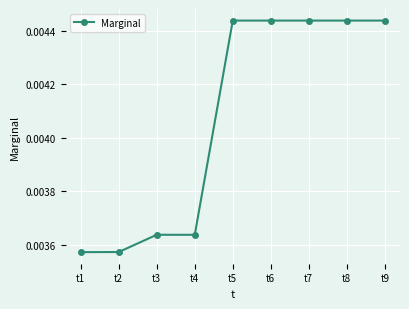

Which has a higher value, t5 or t3?

t5